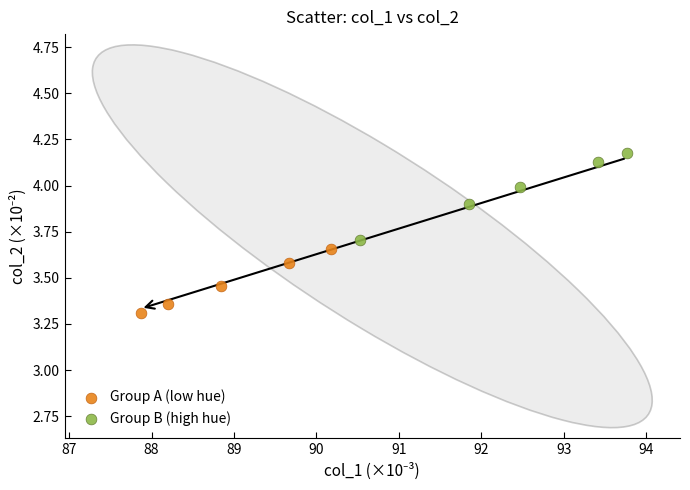

Which series contains the lowest Y value?

Group A (low hue)